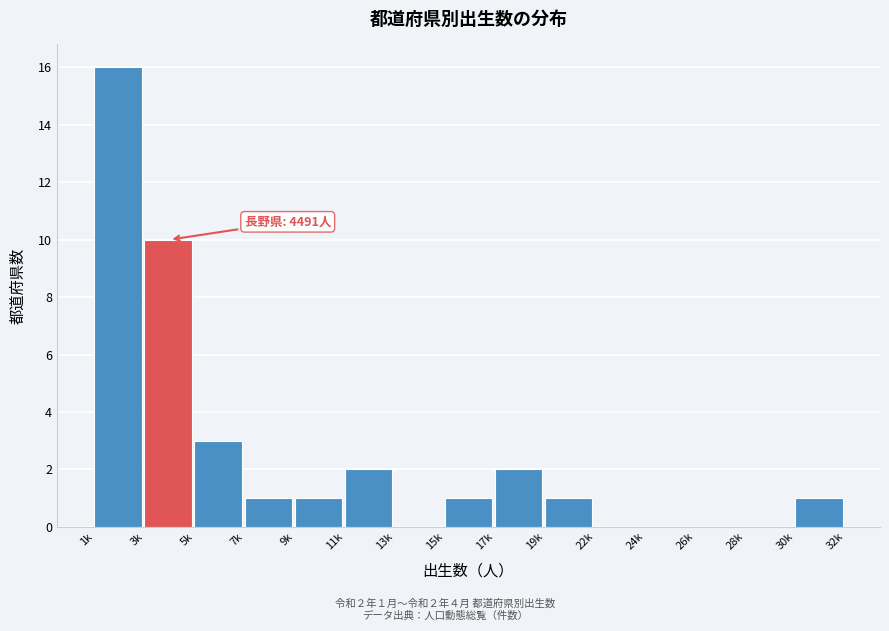

Reading right to left, what are all the values shown in this chart?

30k=1	28k=0	26k=0	24k=0	22k=0	19k=1	17k=2	15k=1	13k=0	11k=2	9k=1	7k=1	5k=3	3k=10	1k=16